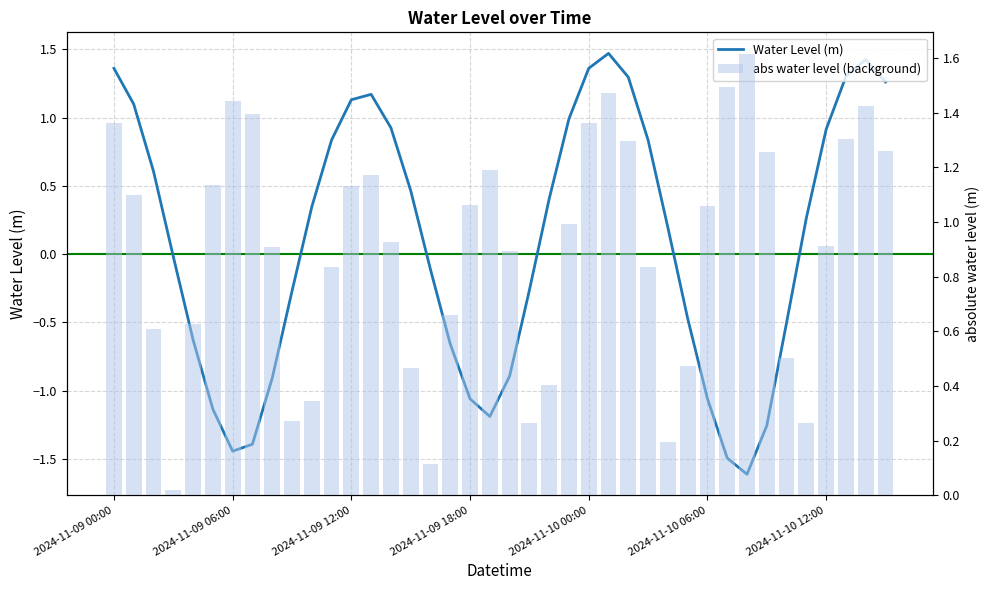

What is the label of the 33rd bar from the right?

7